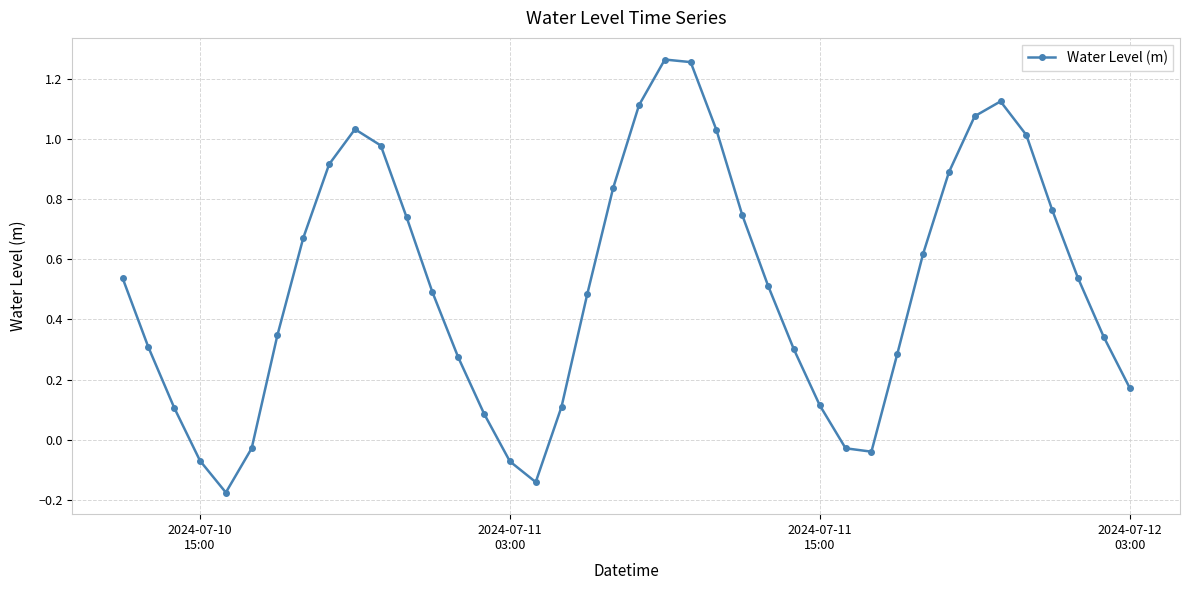

How many data points are above 0?

33